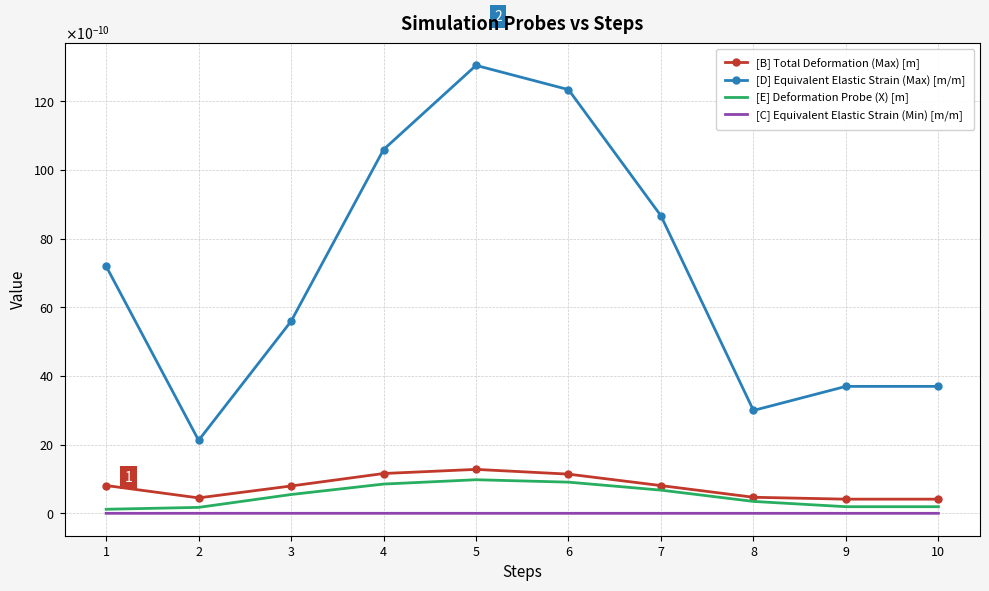

Rank the series by their maximum value, from lowest to highest.

[C] Equivalent Elastic Strain (Min) [m/m], [E] Deformation Probe (X) [m], [B] Total Deformation (Max) [m], [D] Equivalent Elastic Strain (Max) [m/m]